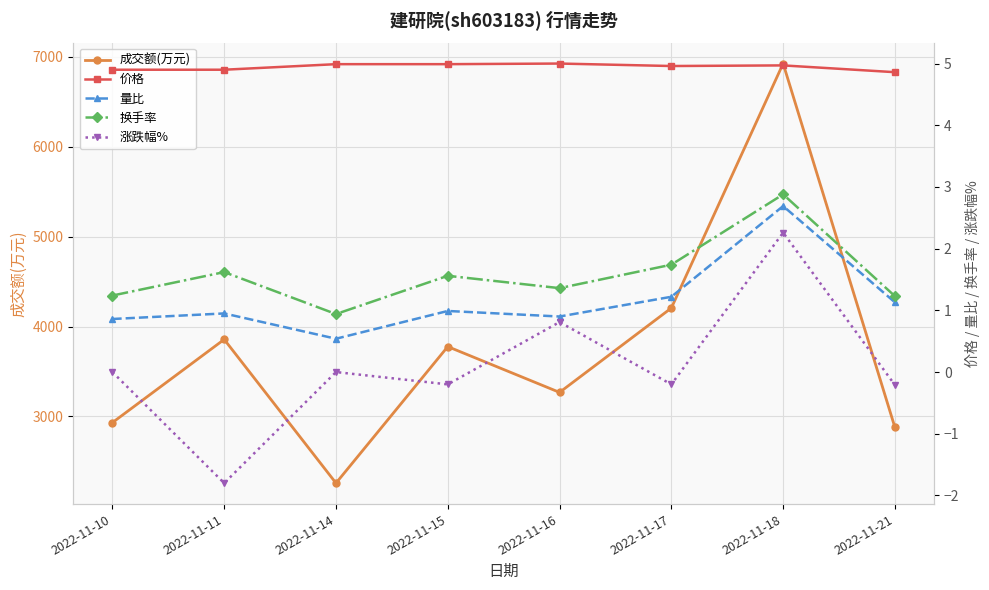

Is the value of 换手率 at 2022-11-21 greater than the value of 成交额(万元) at 2022-11-16?

No